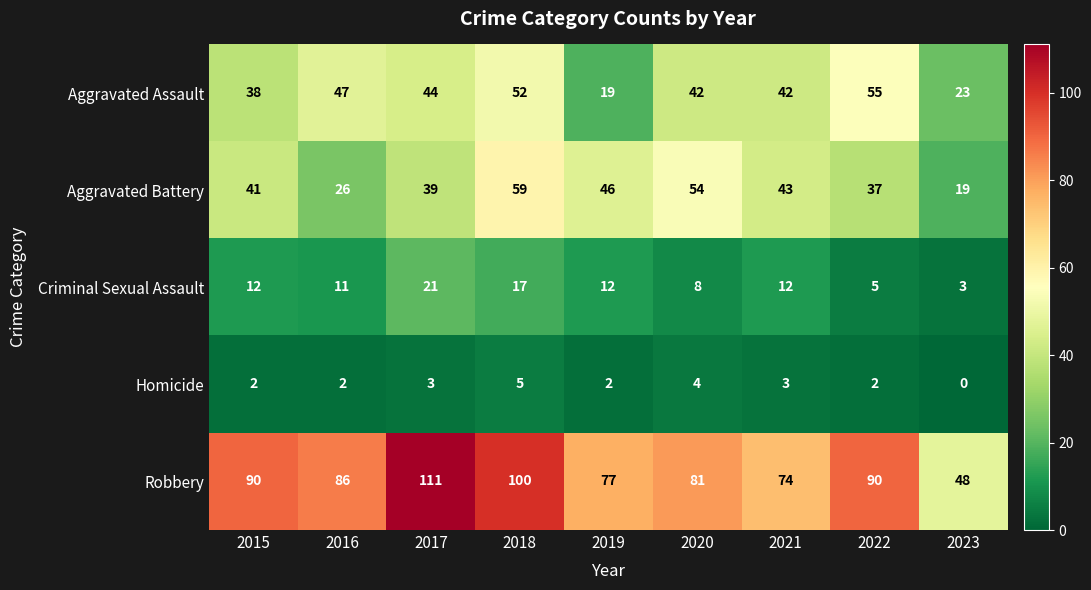

The value of Aggravated Battery at 2016 is 46. True or false?

False